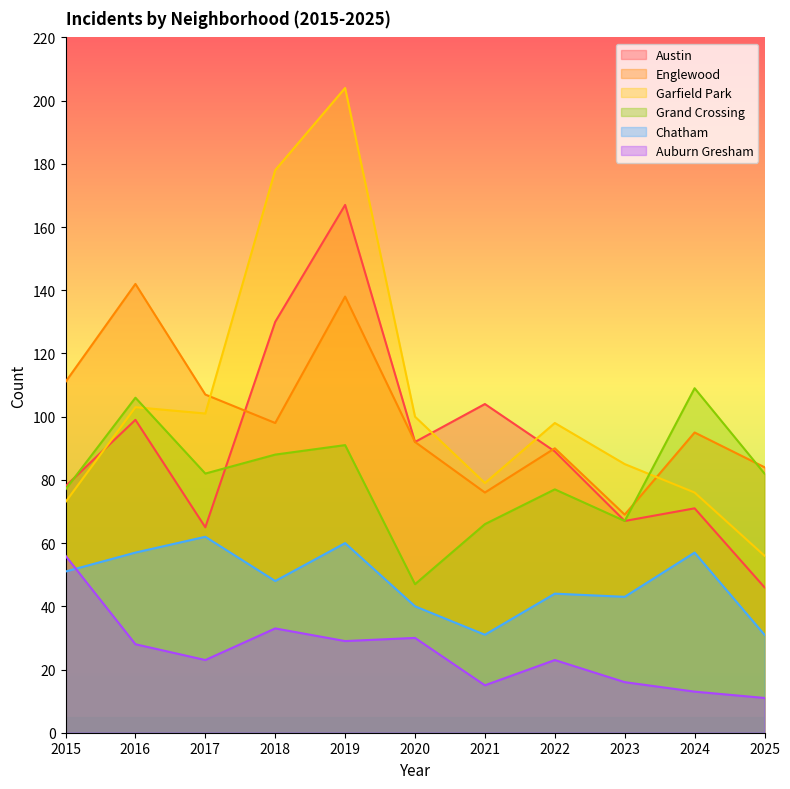

What is the value of the Grand Crossing point at the 2nd from the left?

106